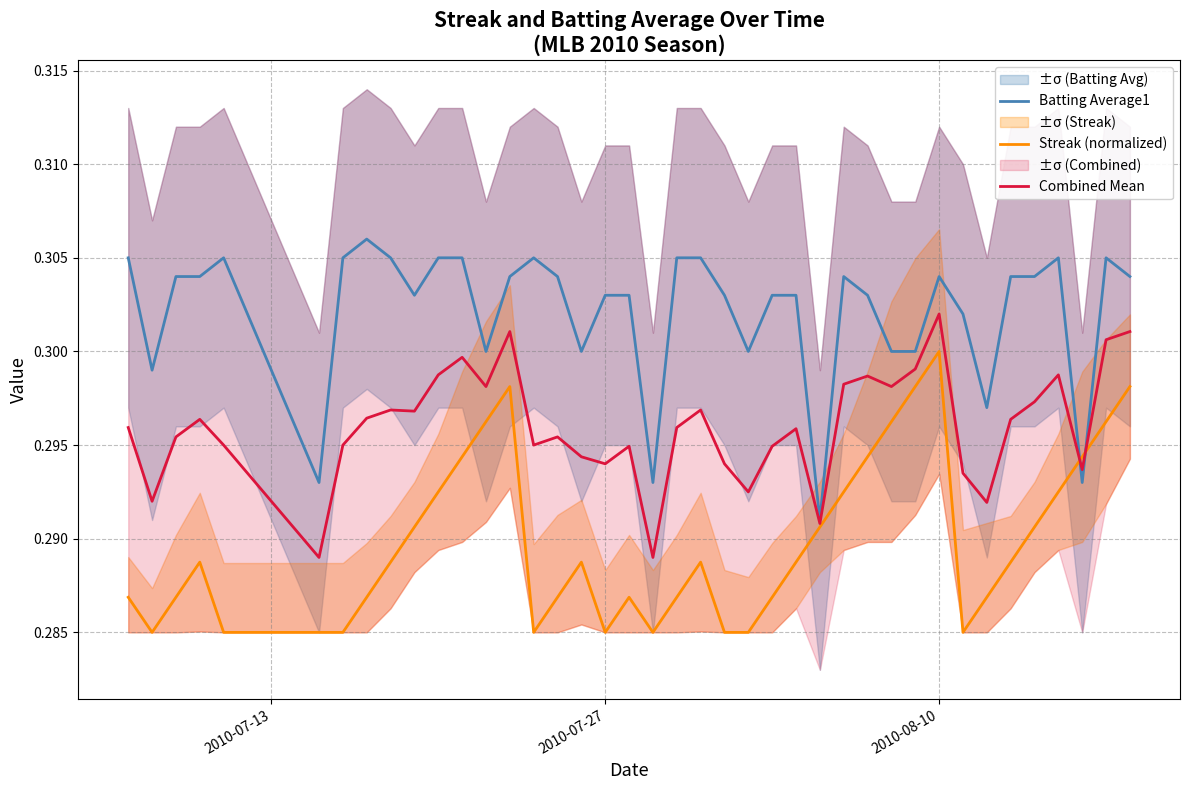

Which category has the highest value in the Combined Mean series?

2010-08-10